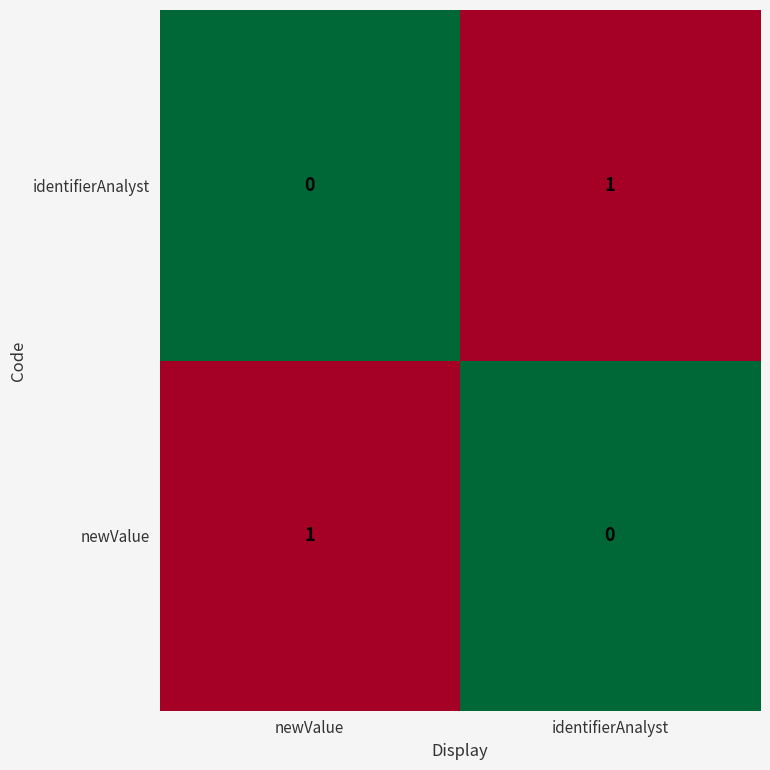

Rank the series at identifierAnalyst from lowest to highest value.

newValue, identifierAnalyst